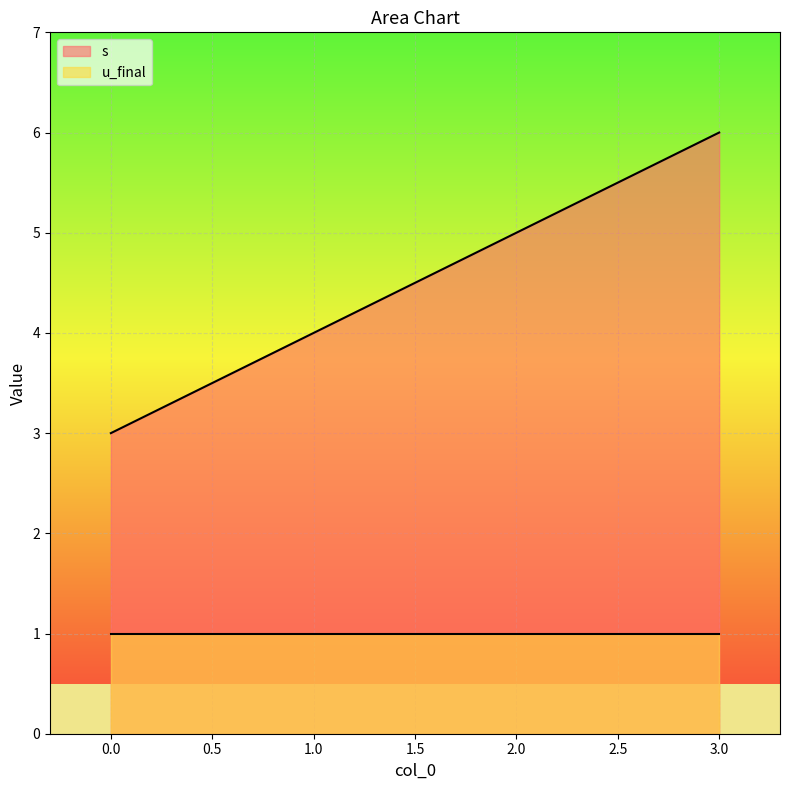

Is it true that the value at 2 is 5?

True